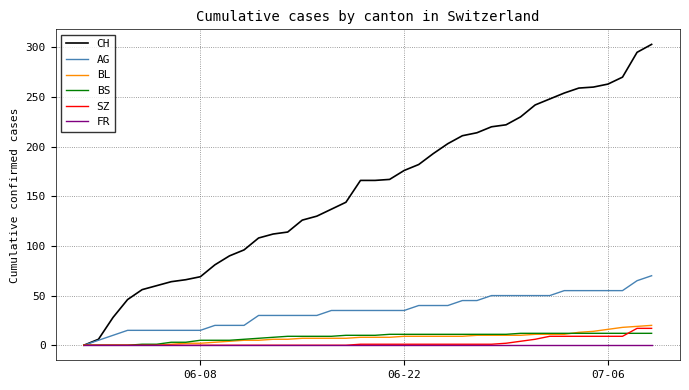

What is the maximum value shown in the chart?

303